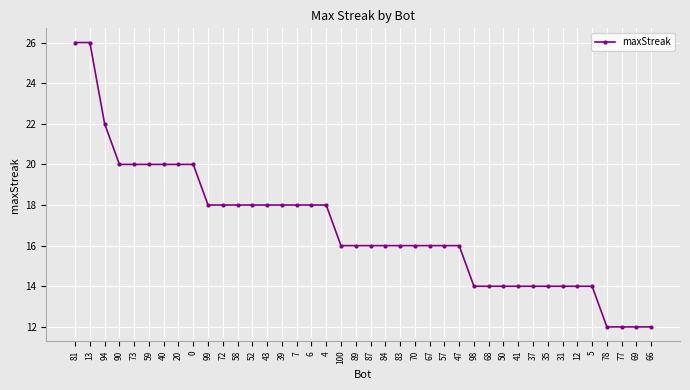

The value at 20 is 20. True or false?

True